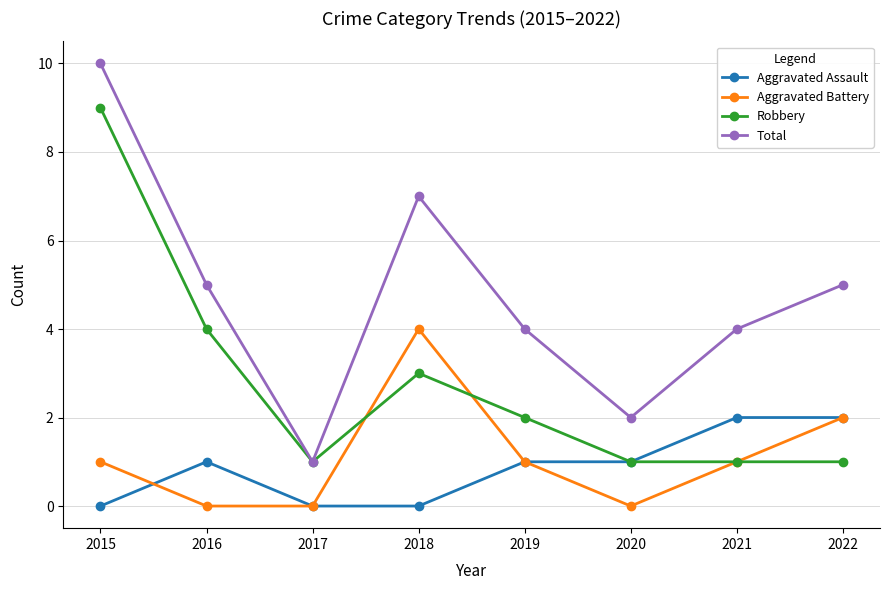

At which category does Aggravated Assault reach its first local peak?

2016